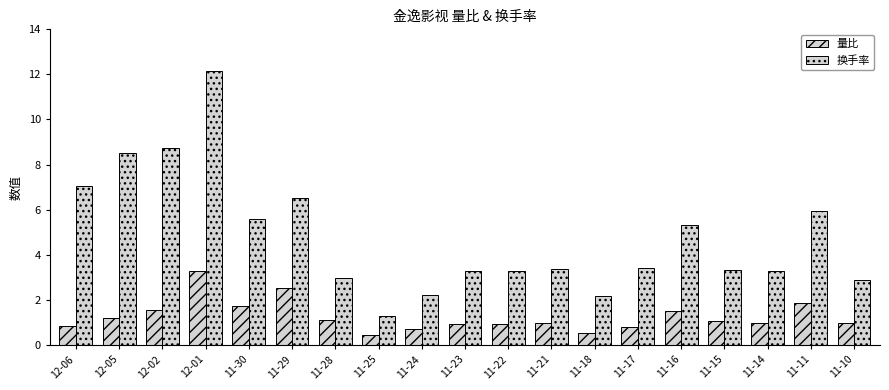

At which category is the sum across all series the highest?

12-01